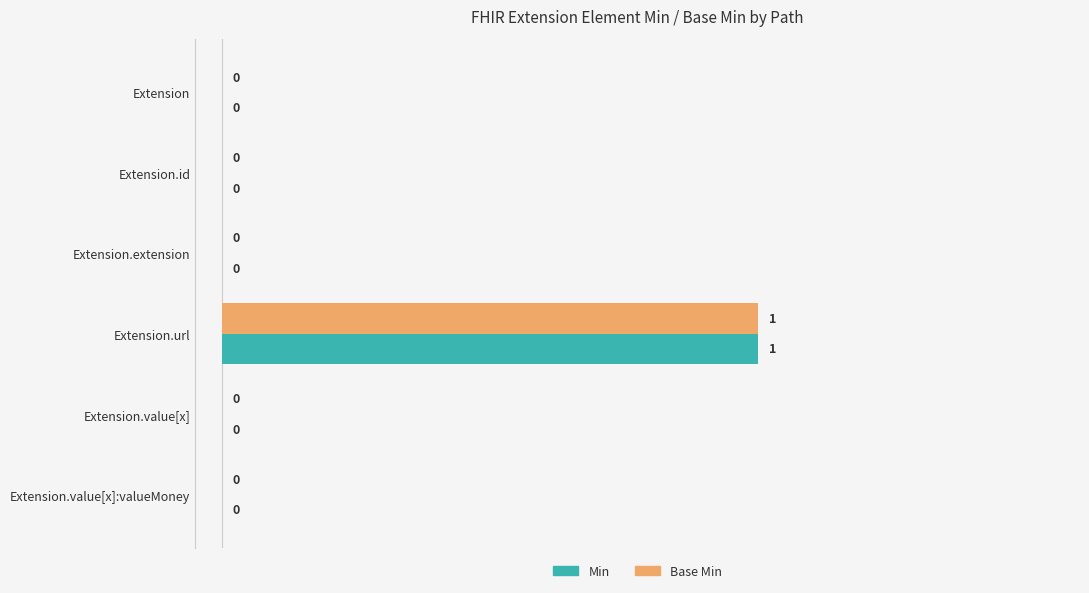

The value of Base Min at Extension.value[x]:valueMoney is 0. True or false?

True